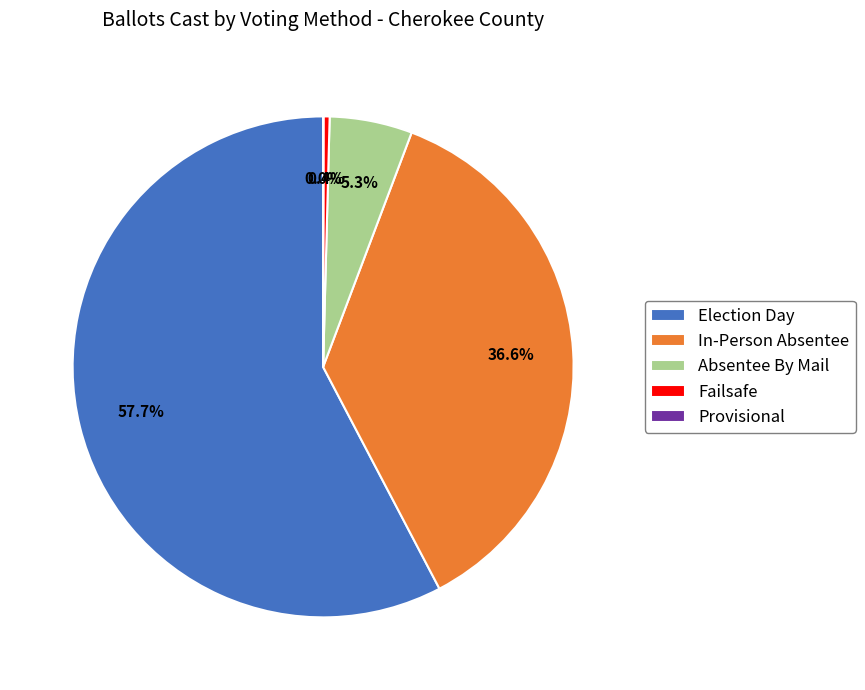

What is the majority slice?

Election Day